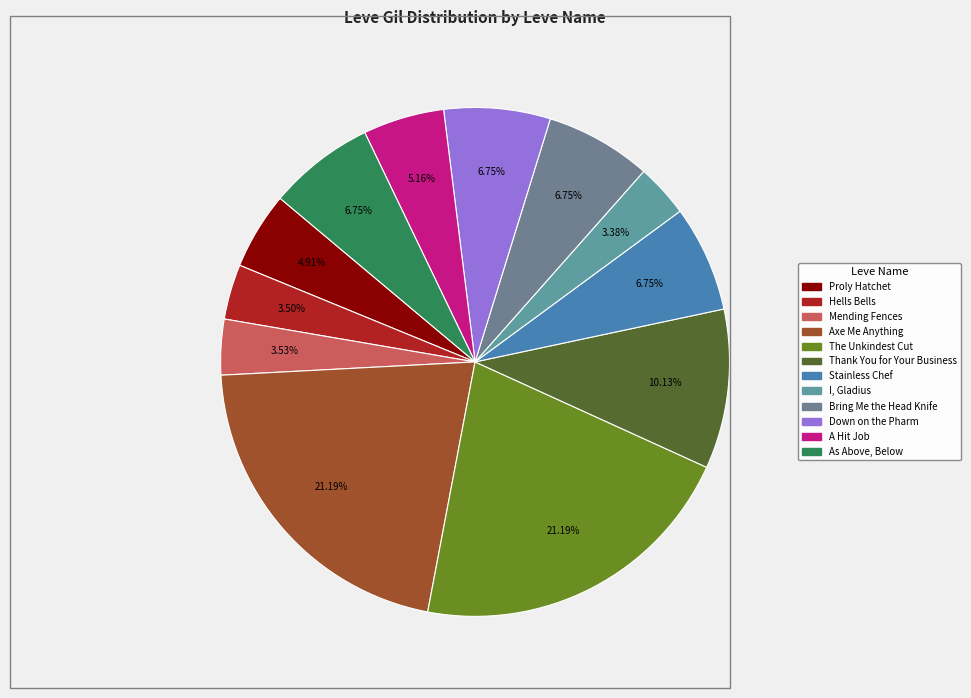

To the nearest percent, what is the combined percentage of A Hit Job and Bring Me the Head Knife?

12%